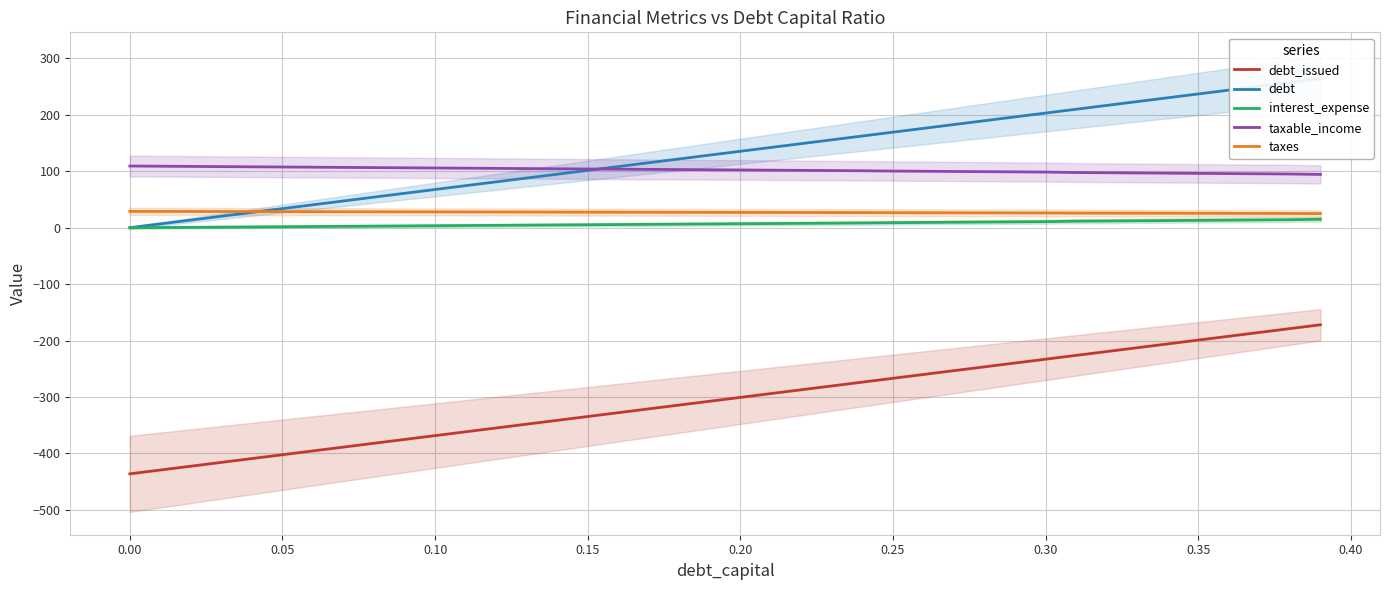

True or false: debt_issued and taxes intersect in this chart.

False